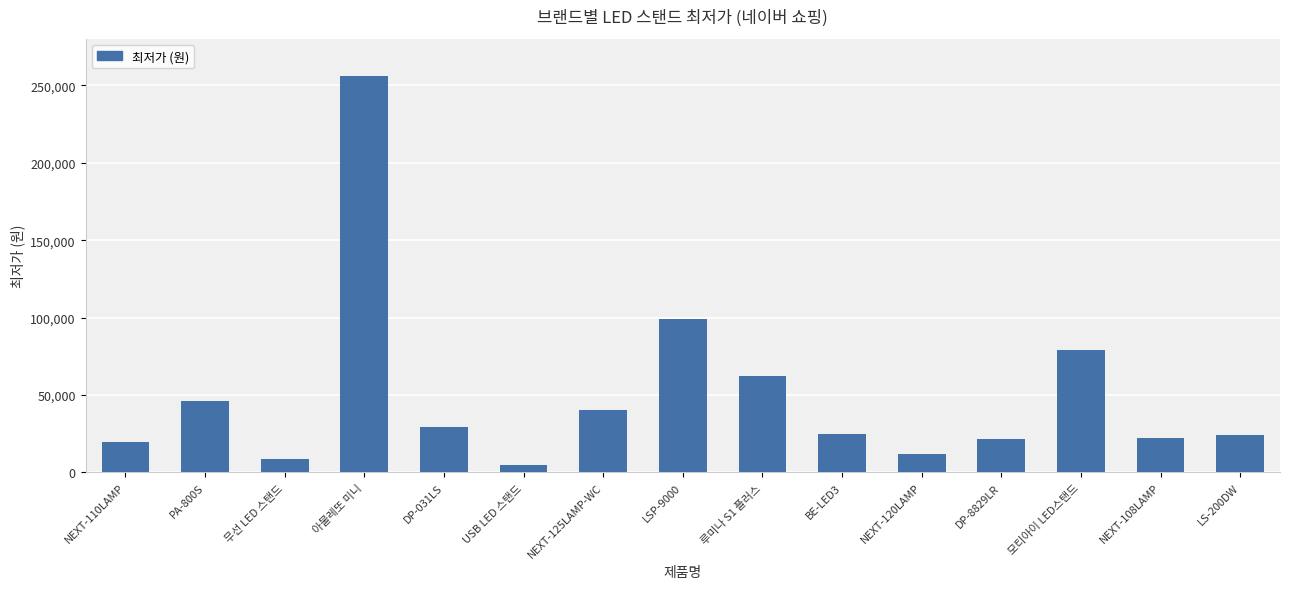

What is the label of the 9th bar from the left?

루미나 S1 플러스